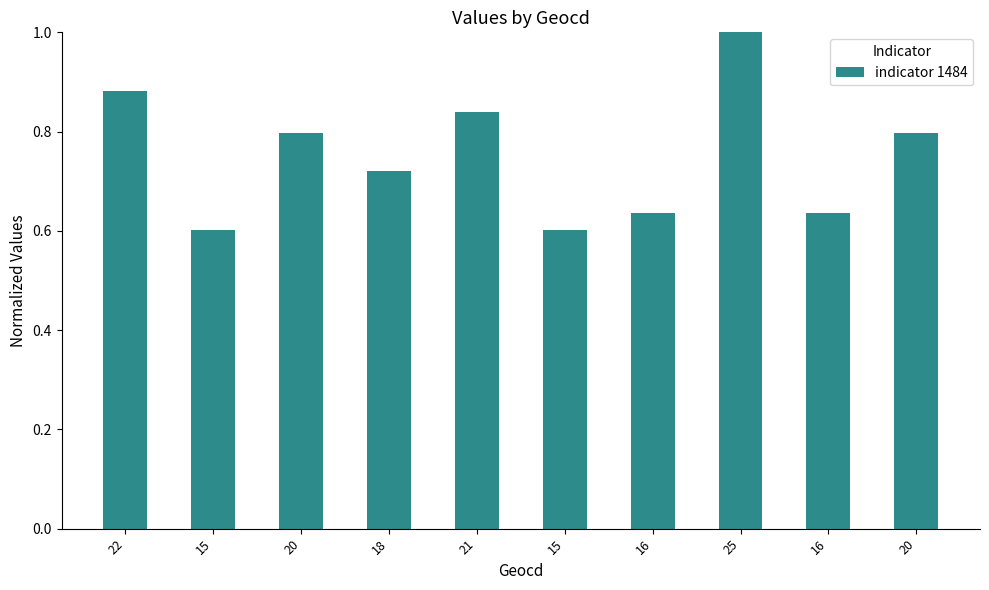

How many distinct data groups are displayed?

1